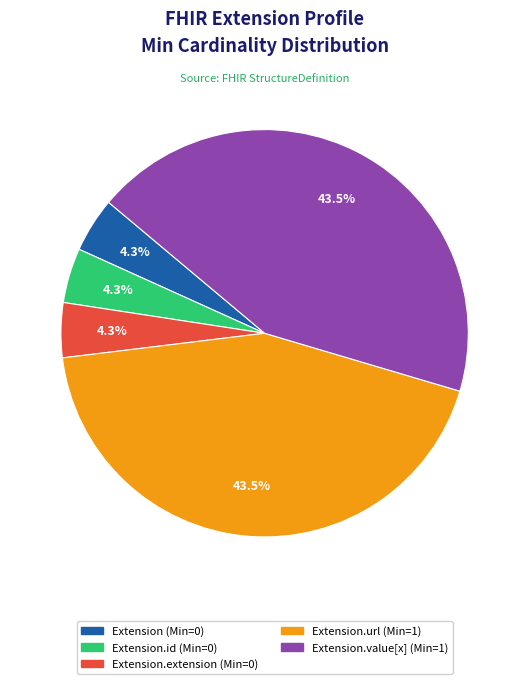

Is there any slice that represents more than half of the pie?

No